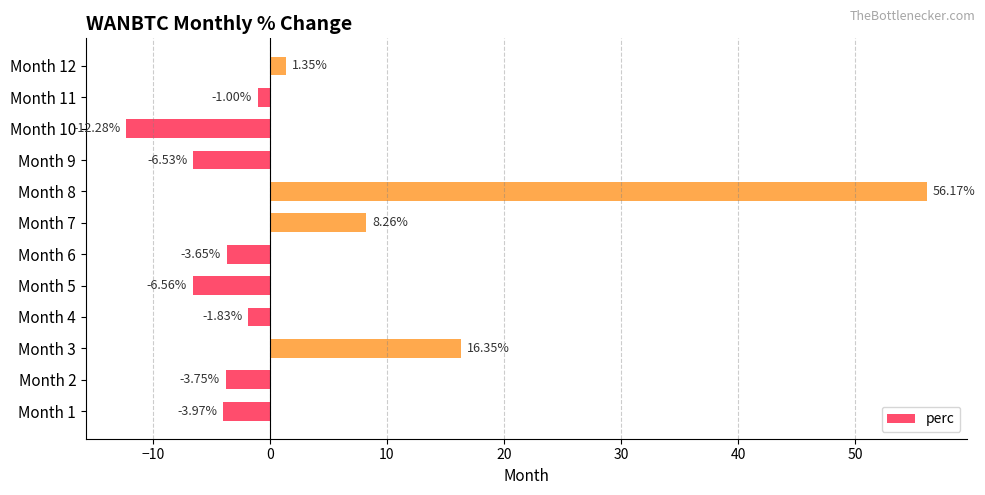

How many bars are there in total?

12